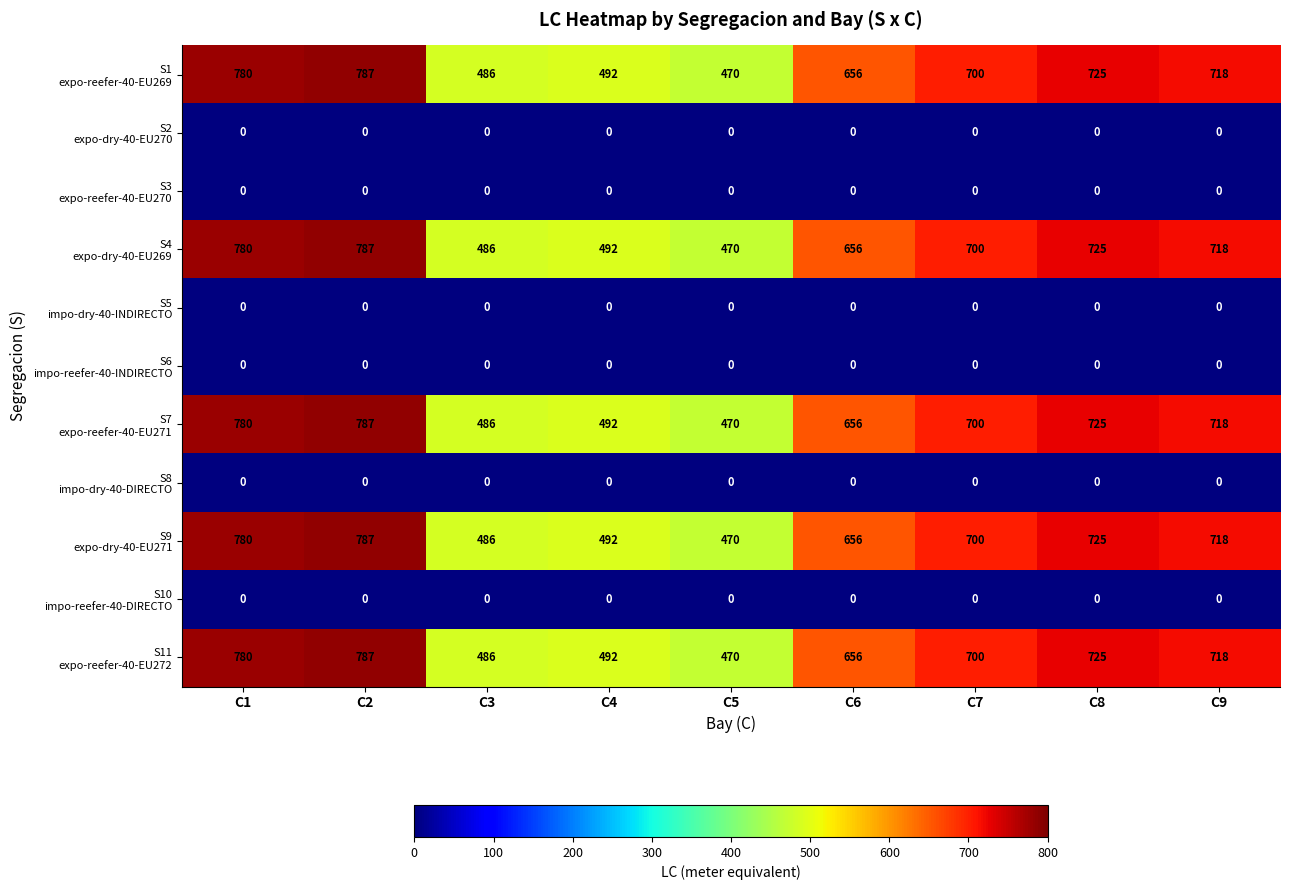

How many distinct data groups are displayed?

11